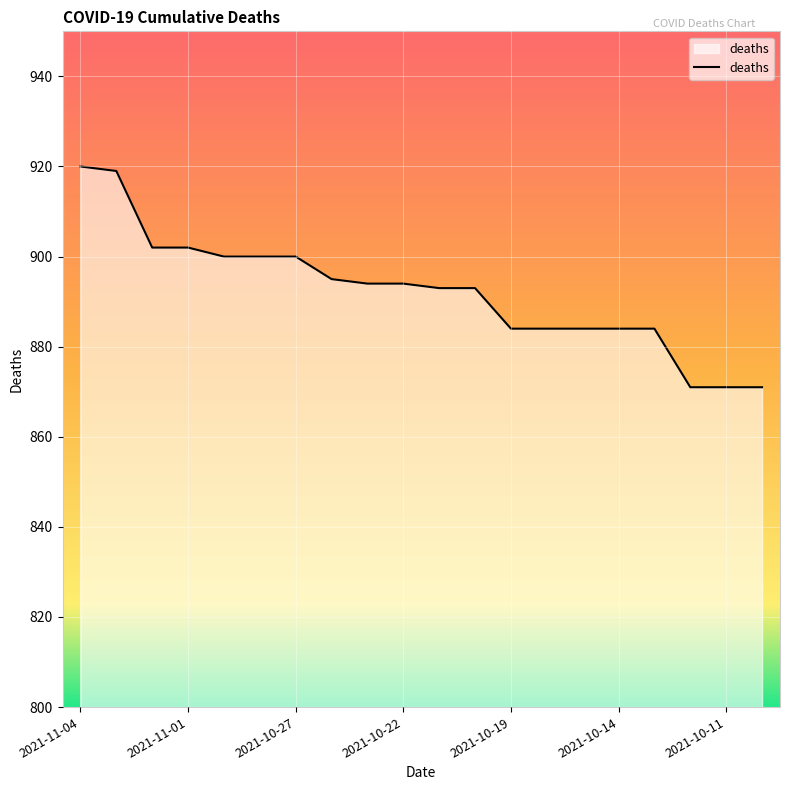

What is the smallest value displayed?

871